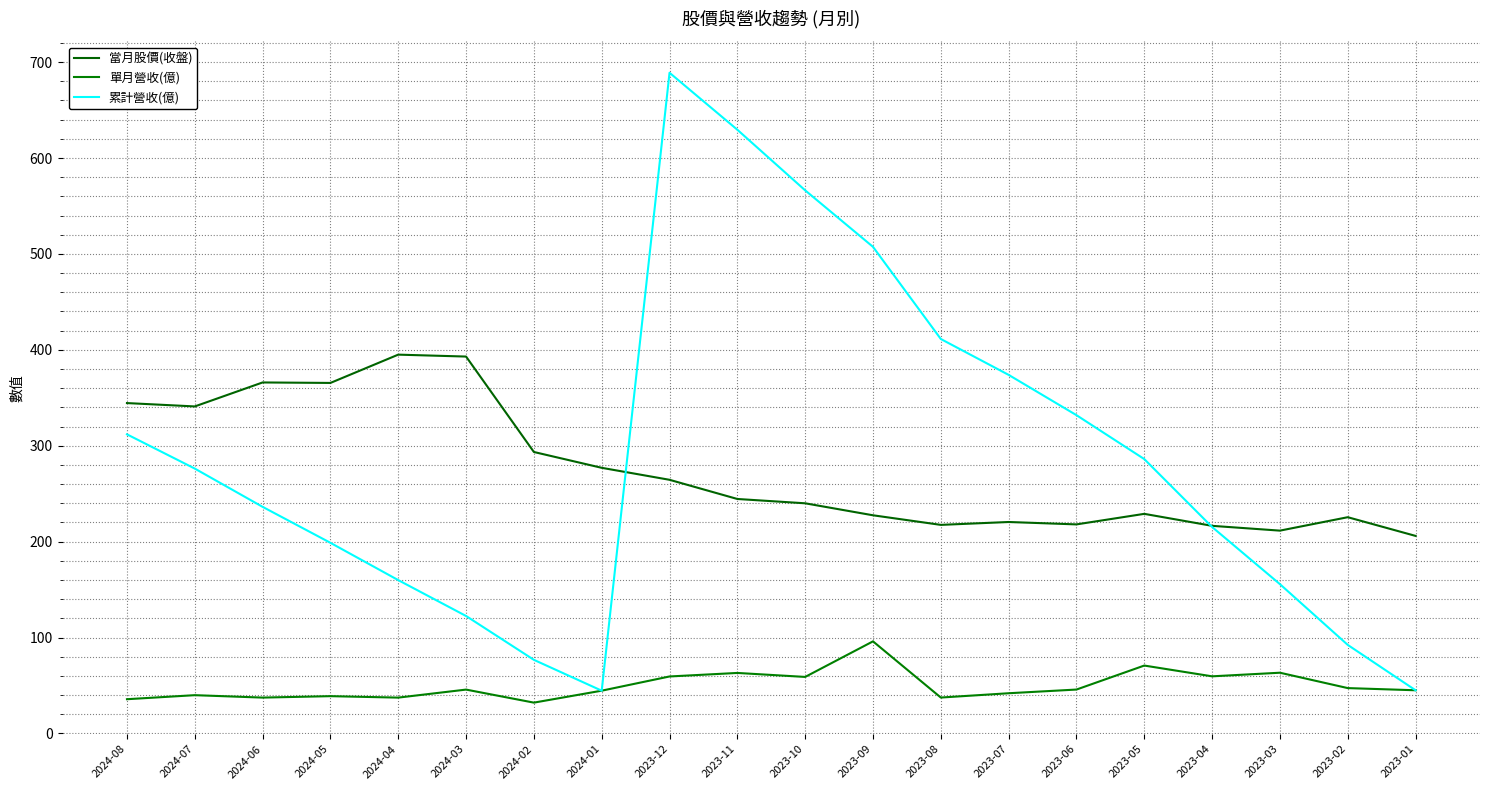

What is the value of the 單月營收(億) point at the 3rd from the left?

37.4